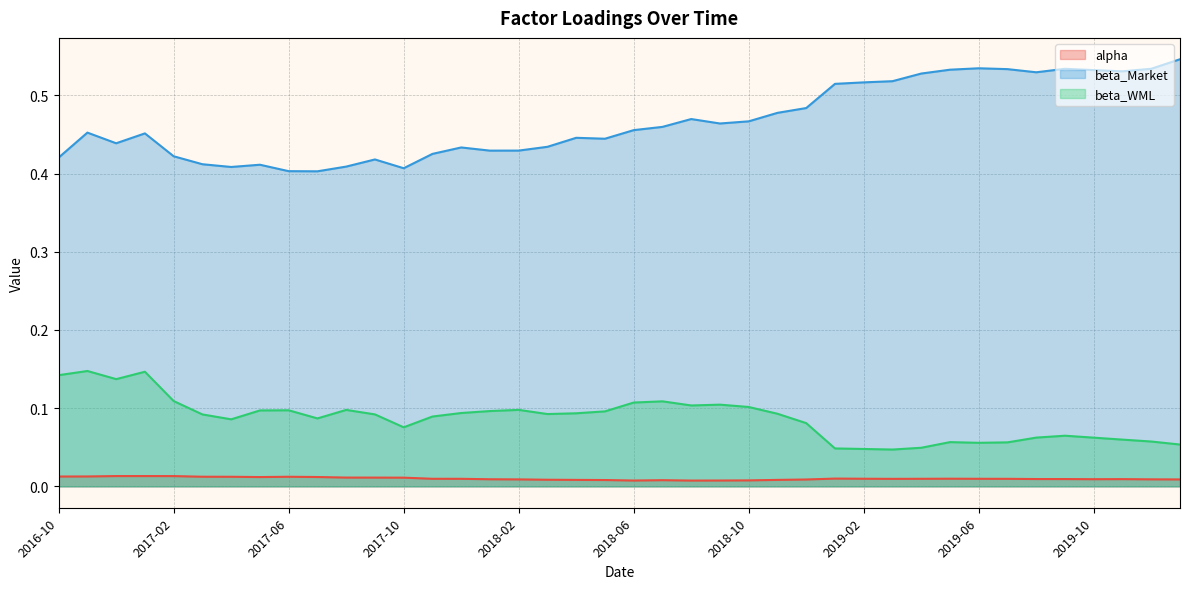

At which category does the chart reach its peak across all series?

2020-01